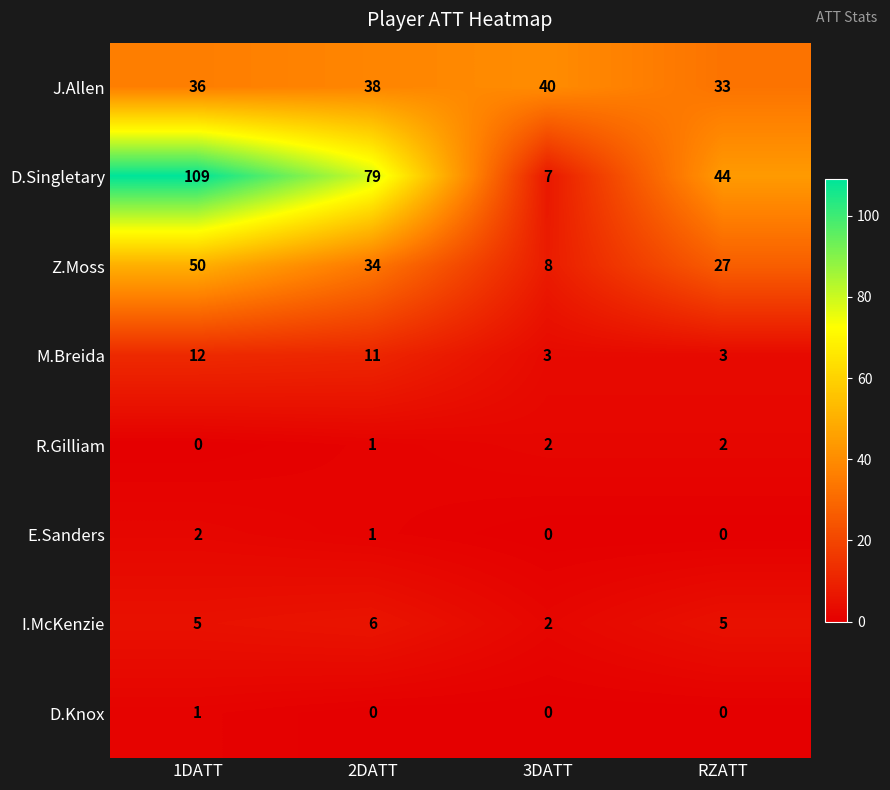

Between 1DATT and 2DATT, which series saw the biggest shift?

D.Singletary